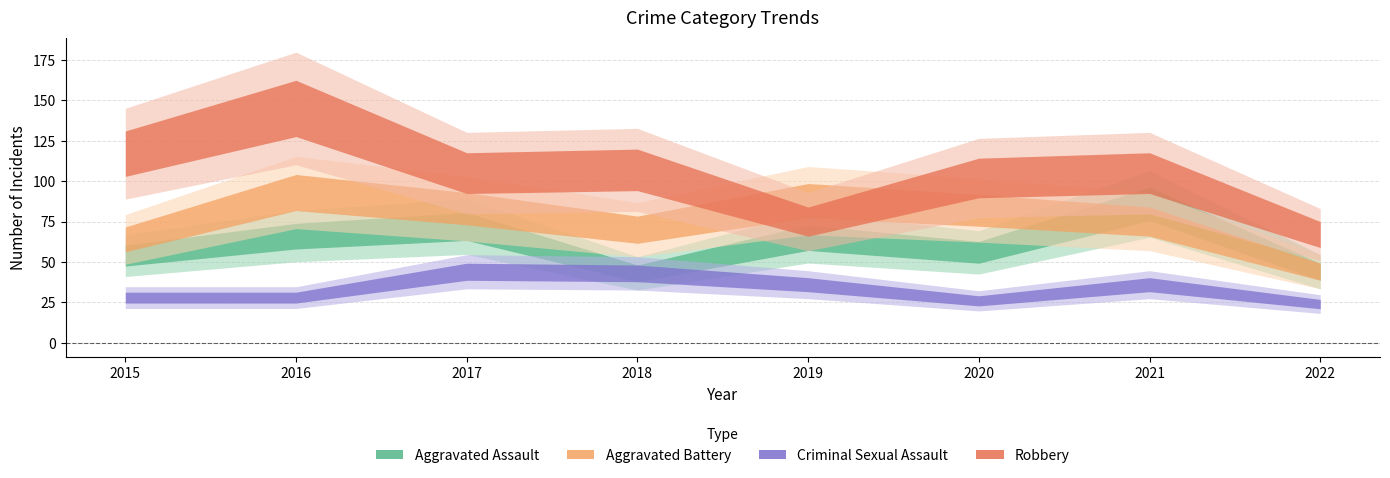

Rank the series at 2019 from lowest to highest value.

Criminal Sexual Assault, Aggravated Assault, Robbery, Aggravated Battery